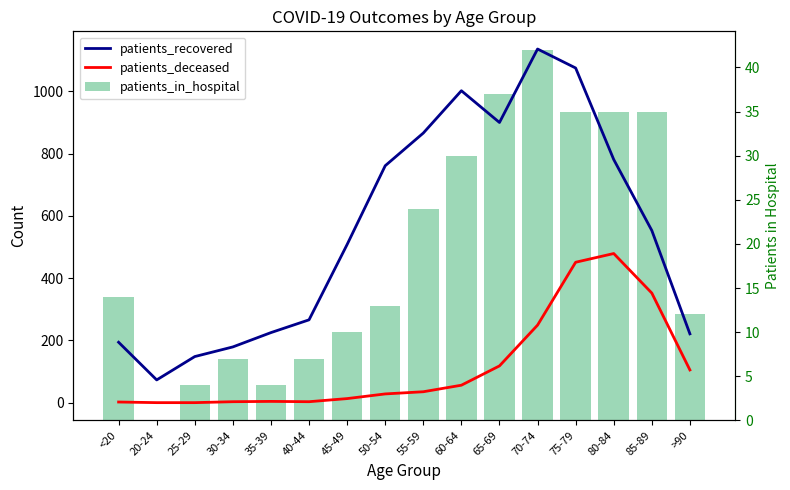

What is the difference between the patients_recovered values at 20-24 and 70-74?

1063